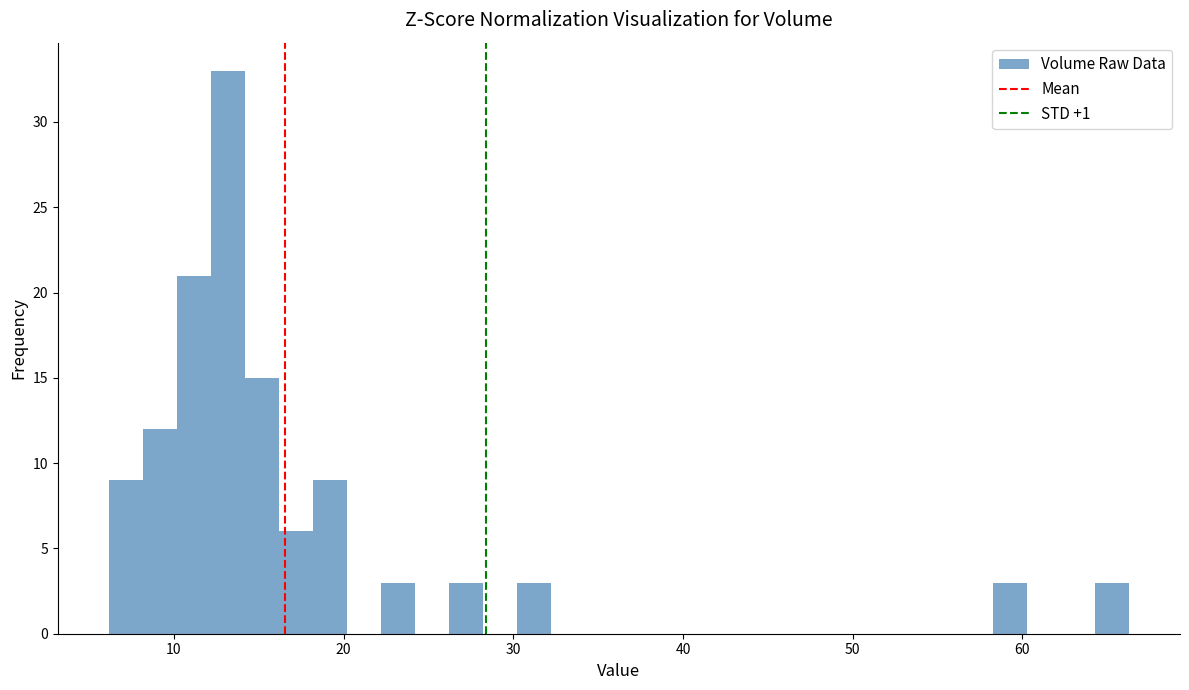

Read against the x-axis, roughly where is the centre of the tallest bar?

13